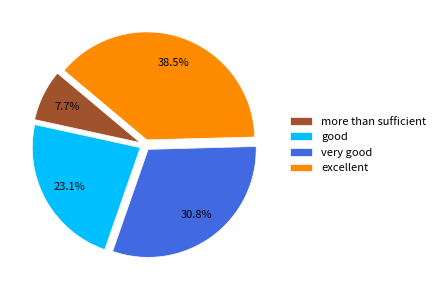

What is the largest slice in the pie chart?

excellent